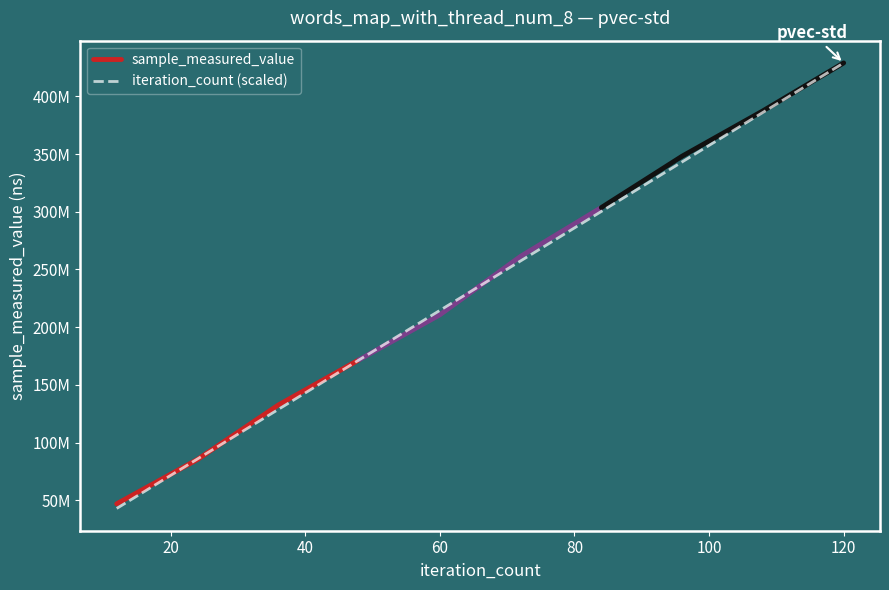

Is it true that the value at 60 is 46639360.4?

False